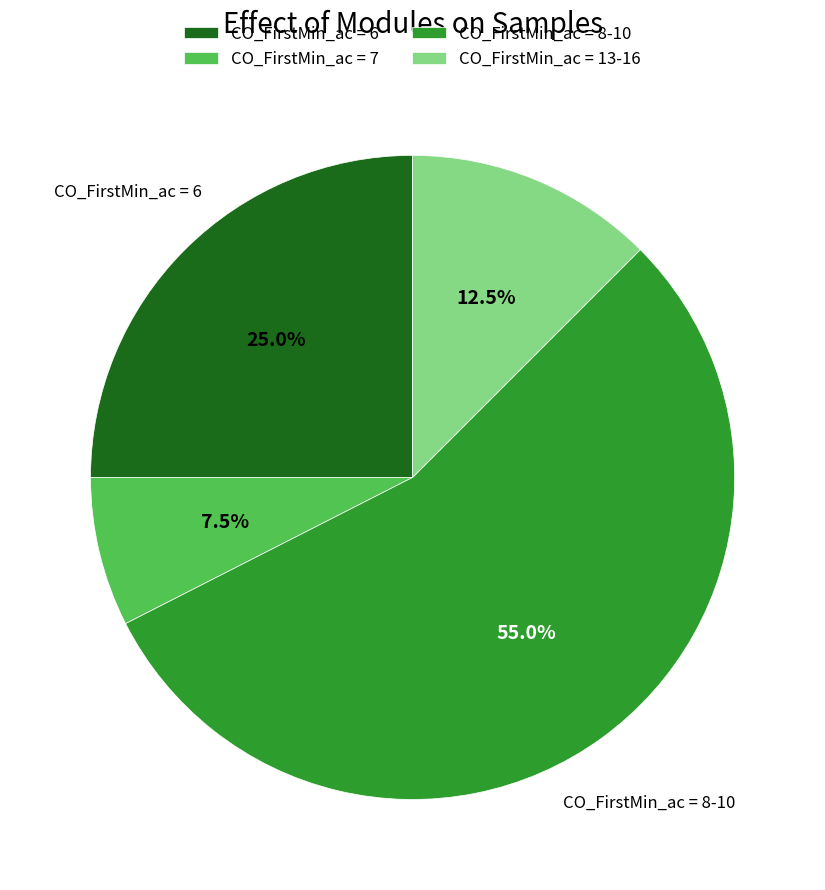

What is the total percentage of CO_FirstMin_ac = 6 and CO_FirstMin_ac = 13-16?

37.5%